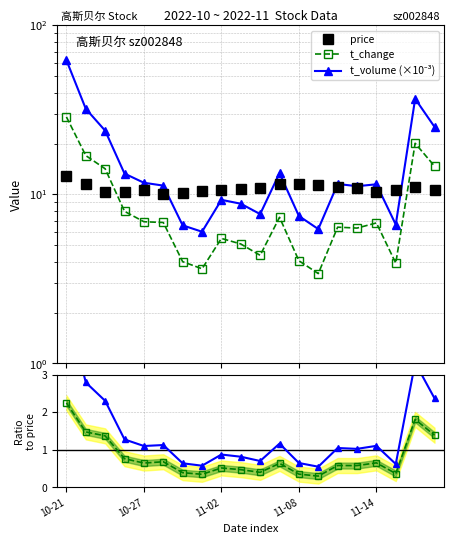

True or false: t_change and t_change / price intersect in this chart.

False